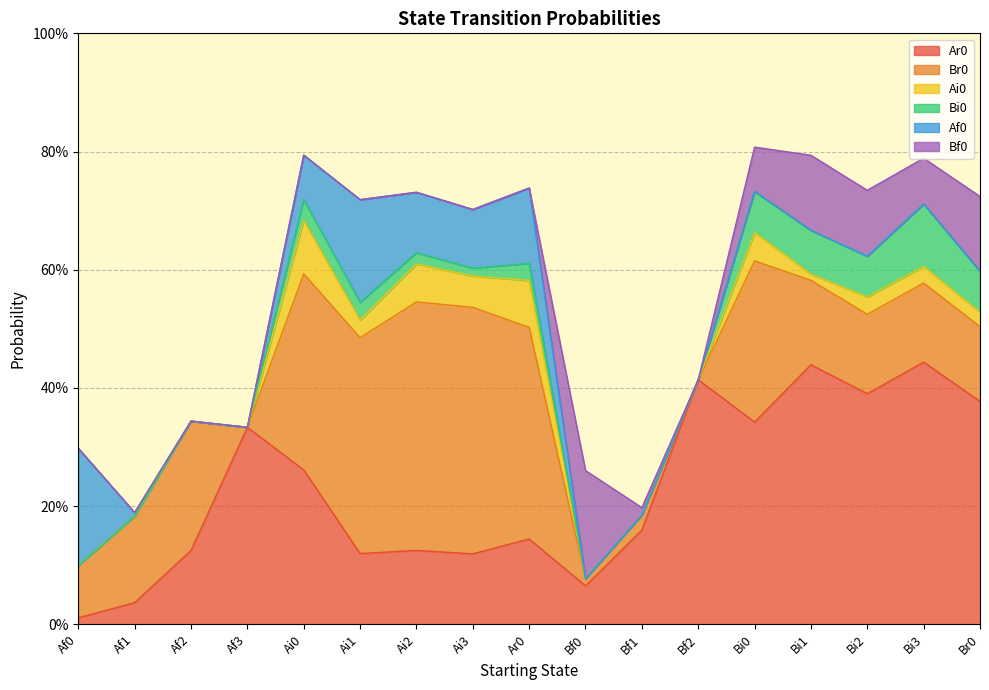

Does the chart display data point markers on the line(s)?

No